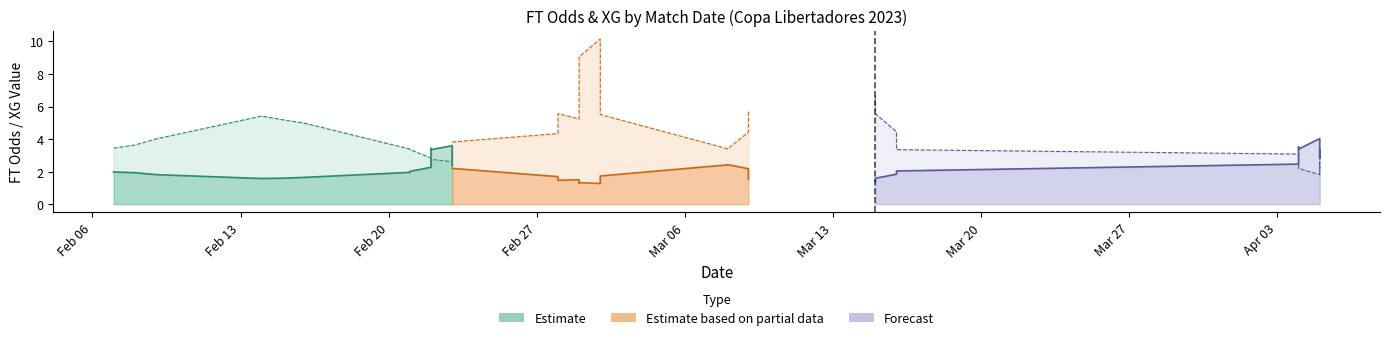

What is the difference between the maximum and second lowest values in the XG_Total_Pre series?

4.8